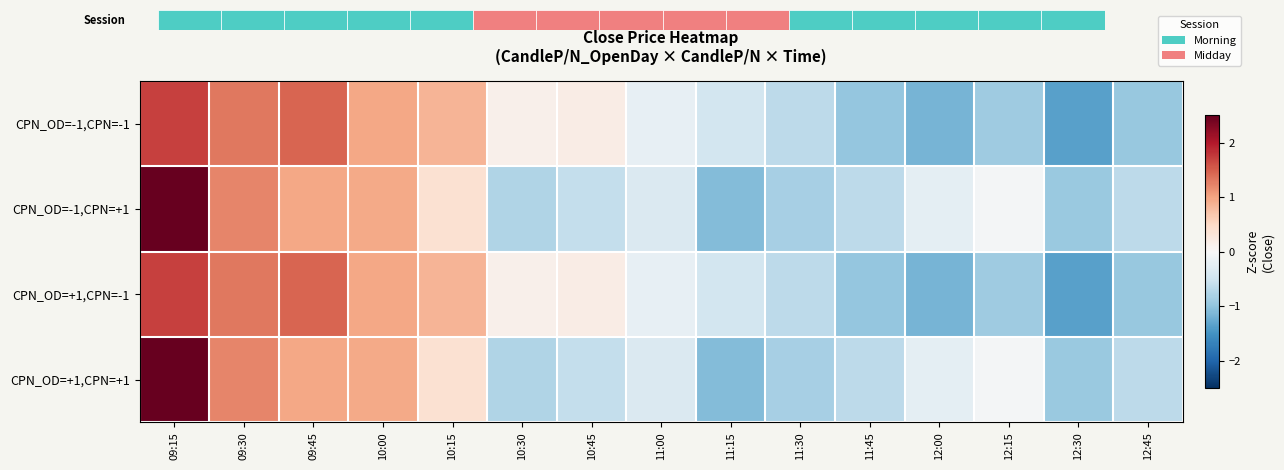

What is the difference between the highest and lowest values at 09:30?

0.1